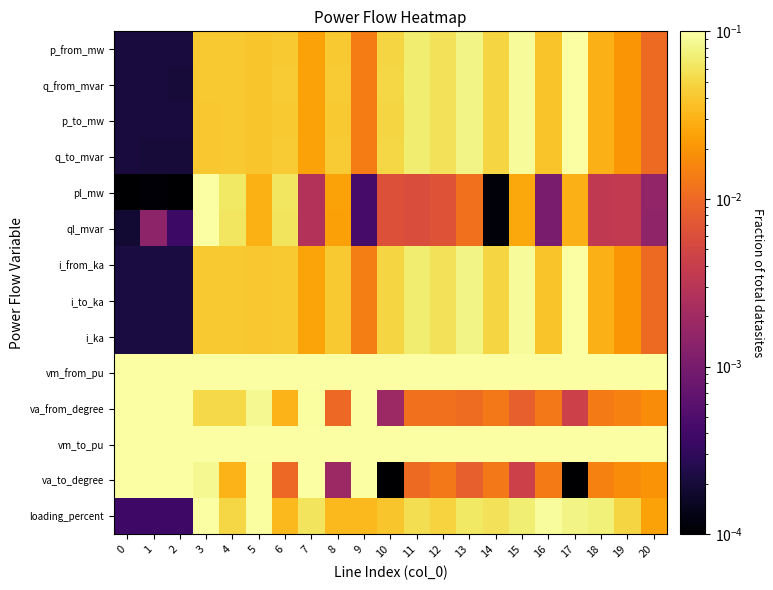

Reading right to left, list all the values displayed in this chart.

p_from_mw: 20=0.0	19=0.0	18=0.0	17=0.1	16=0.0	15=0.1	14=0.0	13=0.1	12=0.1	11=0.1	10=0.0	9=0.0	8=0.0	7=0.0	6=0.0	5=0.0	4=0.0	3=0.0	2=0.0	1=0.0	0=0.0
q_from_mvar: 20=0.0	19=0.0	18=0.0	17=0.1	16=0.0	15=0.1	14=0.0	13=0.1	12=0.1	11=0.1	10=0.1	9=0.0	8=0.0	7=0.0	6=0.0	5=0.0	4=0.0	3=0.0	2=0.0	1=0.0	0=0.0
p_to_mw: 20=0.0	19=0.0	18=0.0	17=0.1	16=0.0	15=0.1	14=0.0	13=0.1	12=0.1	11=0.1	10=0.0	9=0.0	8=0.0	7=0.0	6=0.0	5=0.0	4=0.0	3=0.0	2=0.0	1=0.0	0=0.0
q_to_mvar: 20=0.0	19=0.0	18=0.0	17=0.1	16=0.0	15=0.1	14=0.0	13=0.1	12=0.1	11=0.1	10=0.1	9=0.0	8=0.0	7=0.0	6=0.0	5=0.0	4=0.0	3=0.0	2=0.0	1=0.0	0=0.0
pl_mw: 20=0.0	19=0.0	18=0.0	17=0.0	16=0.0	15=0.0	14=0.0	13=0.0	12=0.0	11=0.0	10=0.0	9=0.0	8=0.0	7=0.0	6=0.1	5=0.0	4=0.1	3=0.1	2=0.0	1=0.0	0=0.0
ql_mvar: 20=0.0	19=0.0	18=0.0	17=0.0	16=0.0	15=0.0	14=0.0	13=0.0	12=0.0	11=0.0	10=0.0	9=0.0	8=0.0	7=0.0	6=0.1	5=0.0	4=0.1	3=0.1	2=0.0	1=0.0	0=0.0
i_from_ka: 20=0.0	19=0.0	18=0.0	17=0.1	16=0.0	15=0.1	14=0.0	13=0.1	12=0.1	11=0.1	10=0.0	9=0.0	8=0.0	7=0.0	6=0.0	5=0.0	4=0.0	3=0.0	2=0.0	1=0.0	0=0.0
i_to_ka: 20=0.0	19=0.0	18=0.0	17=0.1	16=0.0	15=0.1	14=0.0	13=0.1	12=0.1	11=0.1	10=0.0	9=0.0	8=0.0	7=0.0	6=0.0	5=0.0	4=0.0	3=0.0	2=0.0	1=0.0	0=0.0
i_ka: 20=0.0	19=0.0	18=0.0	17=0.1	16=0.0	15=0.1	14=0.0	13=0.1	12=0.1	11=0.1	10=0.0	9=0.0	8=0.0	7=0.0	6=0.0	5=0.0	4=0.0	3=0.0	2=0.0	1=0.0	0=0.0
vm_from_pu: 20=0.1	19=0.1	18=0.1	17=0.1	16=0.1	15=0.1	14=0.1	13=0.1	12=0.1	11=0.1	10=0.1	9=0.1	8=0.1	7=0.1	6=0.1	5=0.1	4=0.1	3=0.1	2=0.1	1=0.1	0=0.1
va_from_degree: 20=0.0	19=0.0	18=0.0	17=0.0	16=0.0	15=0.0	14=0.0	13=0.0	12=0.0	11=0.0	10=0.0	9=0.1	8=0.0	7=0.1	6=0.0	5=0.1	4=0.1	3=0.1	2=0.1	1=0.1	0=0.1
vm_to_pu: 20=0.1	19=0.1	18=0.1	17=0.1	16=0.1	15=0.1	14=0.1	13=0.1	12=0.1	11=0.1	10=0.1	9=0.1	8=0.1	7=0.1	6=0.1	5=0.1	4=0.1	3=0.1	2=0.1	1=0.1	0=0.1
va_to_degree: 20=0.0	19=0.0	18=0.0	17=0.0	16=0.0	15=0.0	14=0.0	13=0.0	12=0.0	11=0.0	10=0.0	9=0.1	8=0.0	7=0.1	6=0.0	5=0.1	4=0.0	3=0.1	2=0.1	1=0.1	0=0.1
loading_percent: 20=0.0	19=0.0	18=0.1	17=0.1	16=0.1	15=0.1	14=0.1	13=0.1	12=0.0	11=0.1	10=0.0	9=0.0	8=0.0	7=0.1	6=0.0	5=0.1	4=0.1	3=0.1	2=0.0	1=0.0	0=0.0